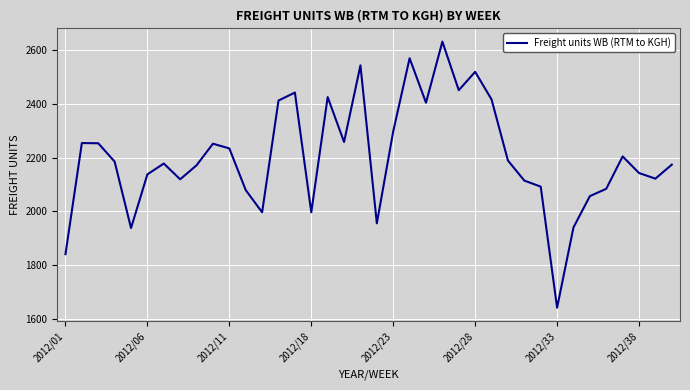

What is the minimum value shown in the chart?

1643.2